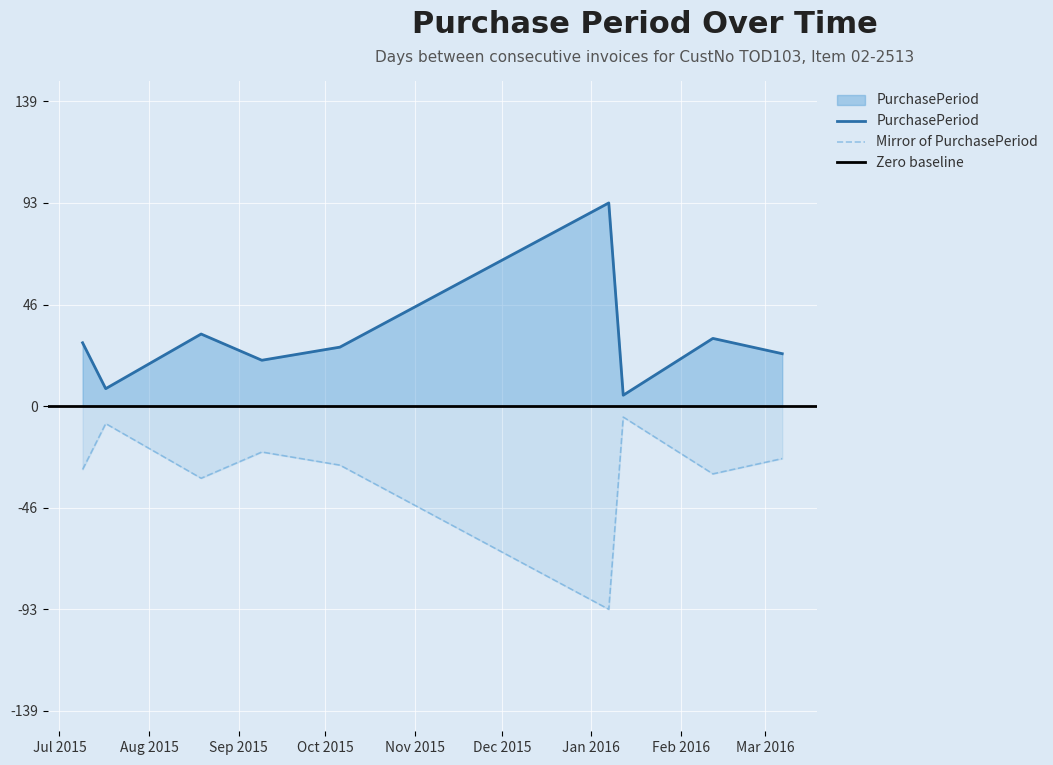

What is the label of the 8th point from the left?

2016-02-12